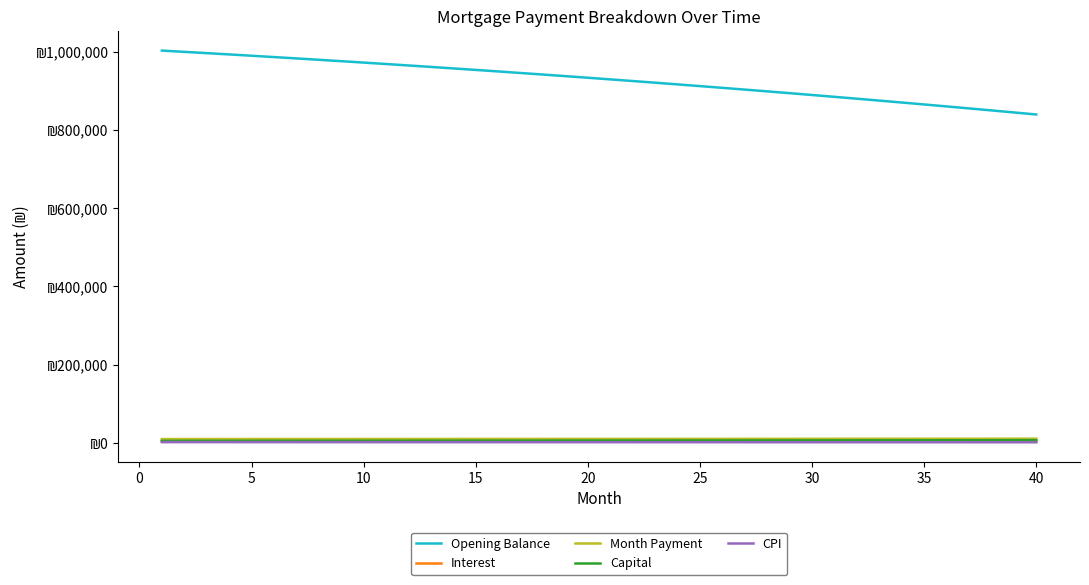

What are all the series names shown in the legend?

Opening Balance, Interest, Month Payment, Capital, CPI